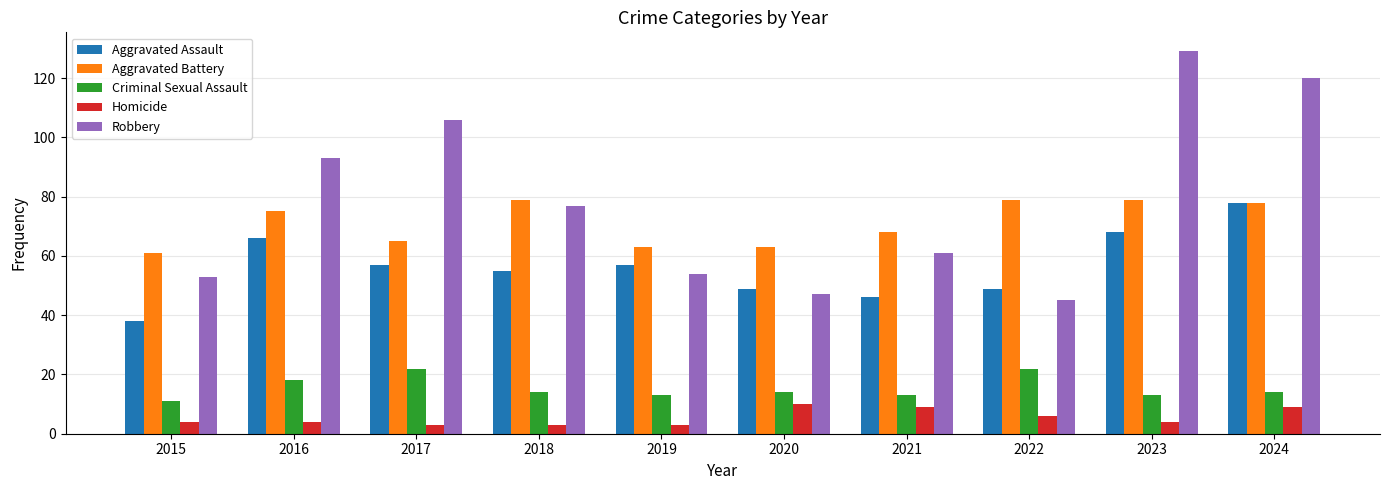

Where is Robbery nearest to the value 87?

2016